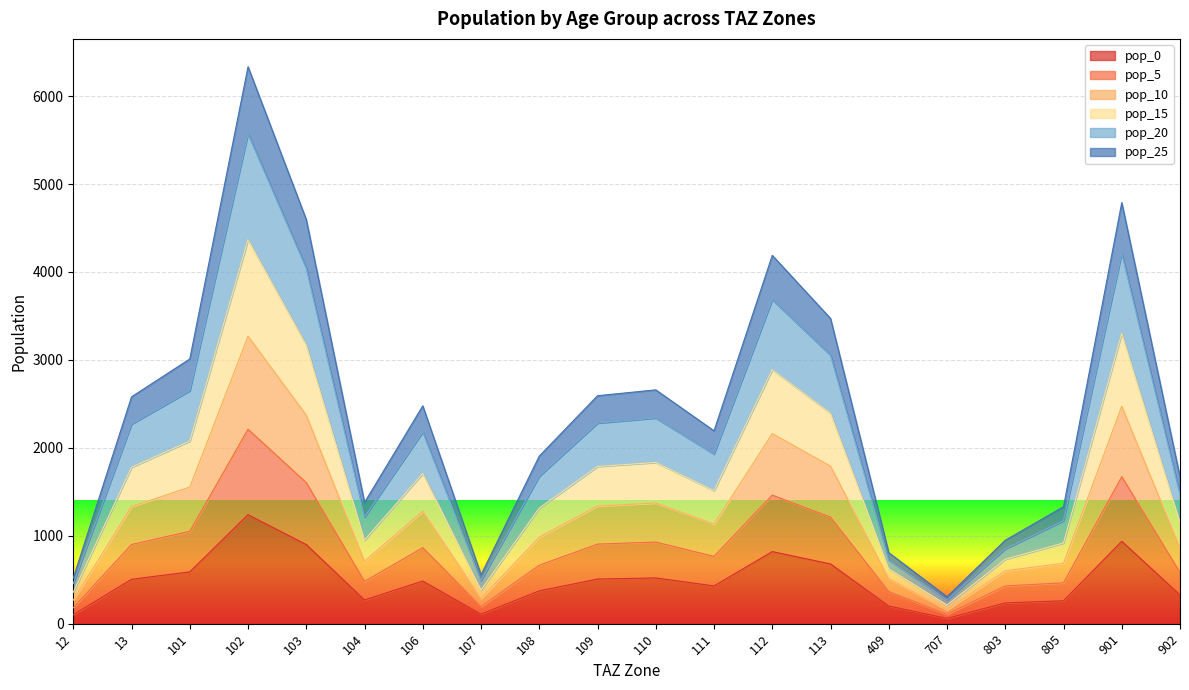

How many lines are shown in the chart?

6